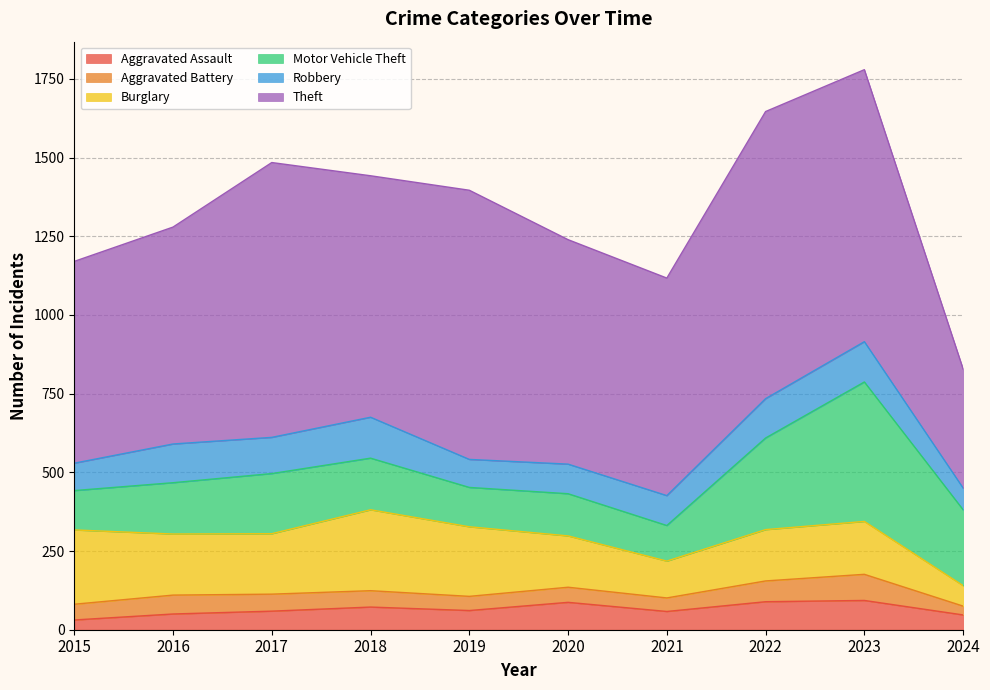

Reading left to right, list all the values displayed in this chart.

Aggravated Assault: 2015=31	2016=50	2017=59	2018=72	2019=61	2020=87	2021=58	2022=89	2023=93	2024=47
Aggravated Battery: 2015=50	2016=60	2017=54	2018=52	2019=45	2020=48	2021=43	2022=66	2023=83	2024=28
Burglary: 2015=236	2016=194	2017=192	2018=257	2019=221	2020=163	2021=117	2022=163	2023=168	2024=65
Motor Vehicle Theft: 2015=125	2016=163	2017=191	2018=164	2019=125	2020=134	2021=113	2022=291	2023=443	2024=241
Robbery: 2015=87	2016=123	2017=115	2018=130	2019=89	2020=94	2021=95	2022=125	2023=128	2024=69
Theft: 2015=641	2016=689	2017=873	2018=767	2019=855	2020=713	2021=691	2022=912	2023=864	2024=378